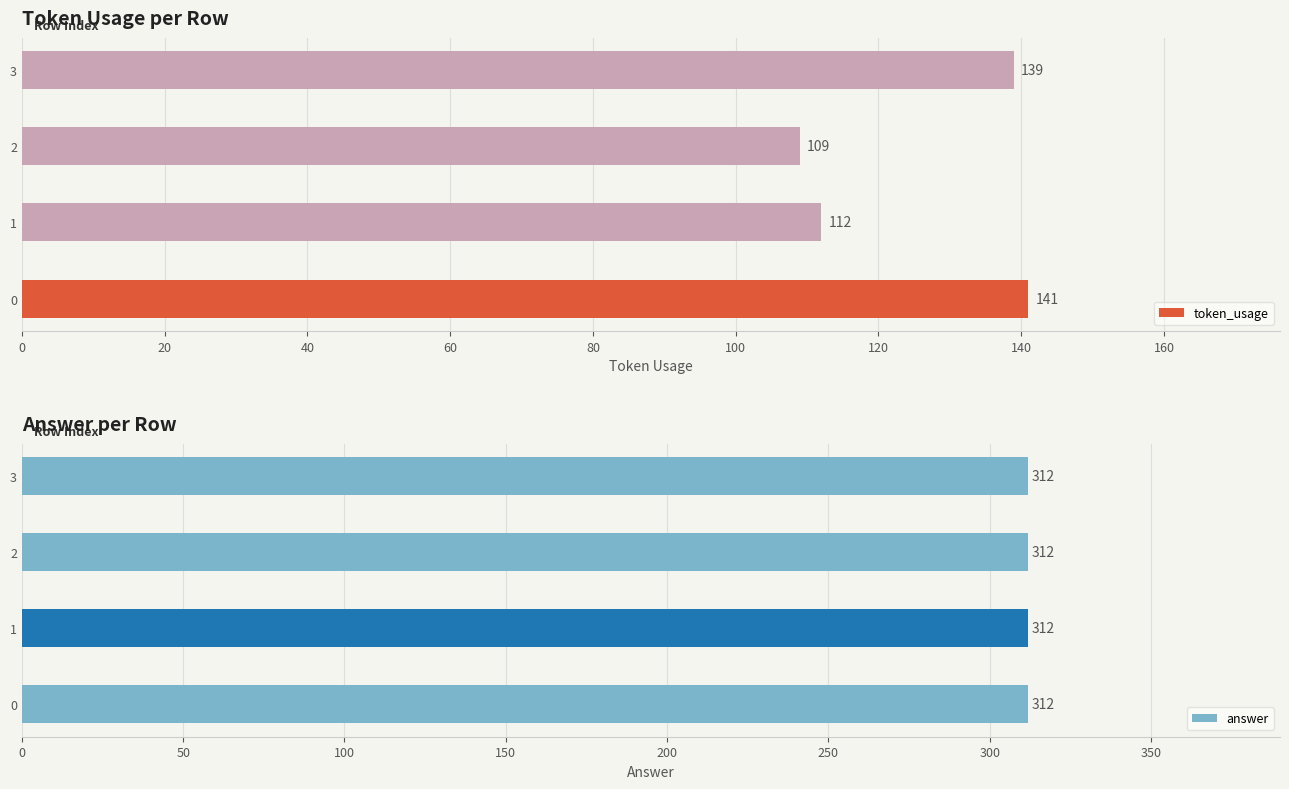

Read the token_usage value at 0, to the nearest 10.

140